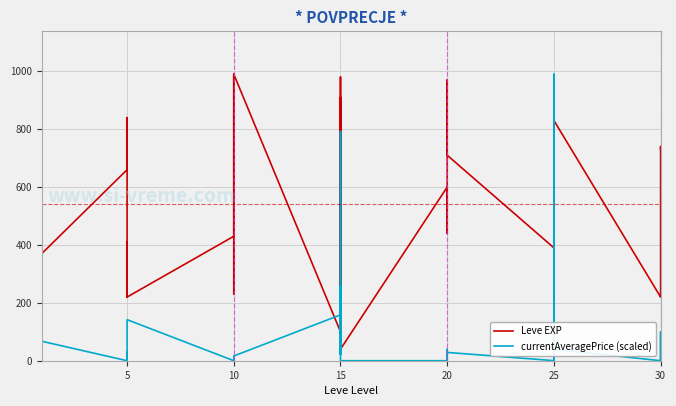

What are all the series names shown in the legend?

Leve EXP, currentAveragePrice (scaled)